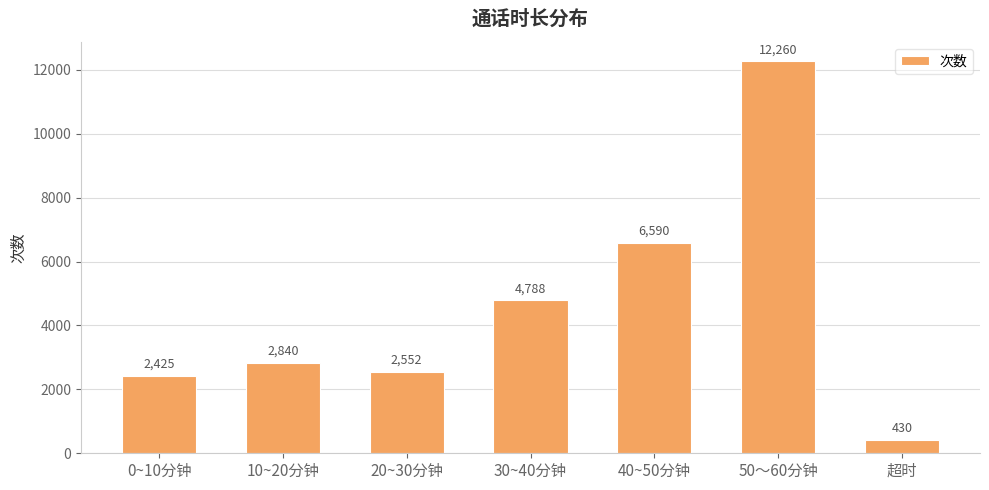

Rank the categories by value from highest to lowest.

50～60分钟, 40~50分钟, 30~40分钟, 10~20分钟, 20~30分钟, 0~10分钟, 超时